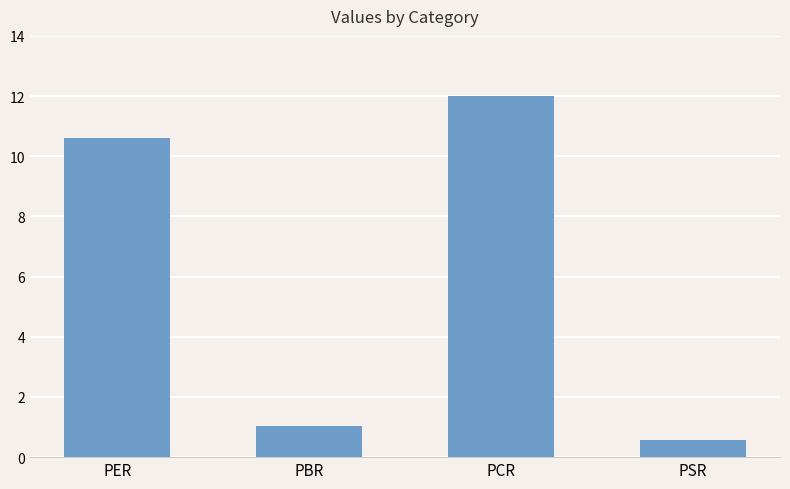

The value at PSR is 0.6. True or false?

True